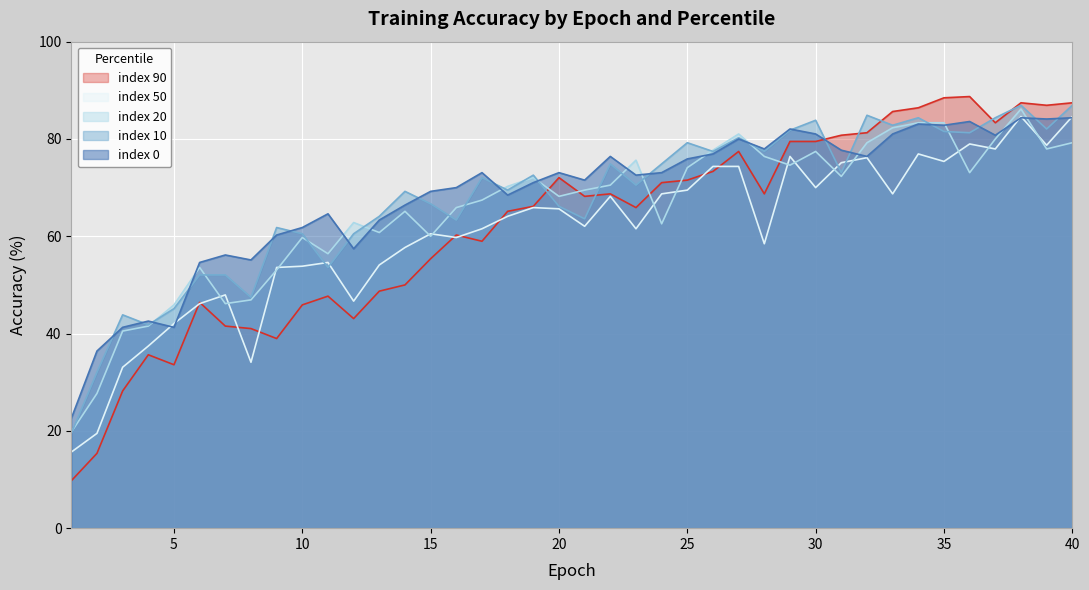

Which has a higher value, 27 or 26?

27